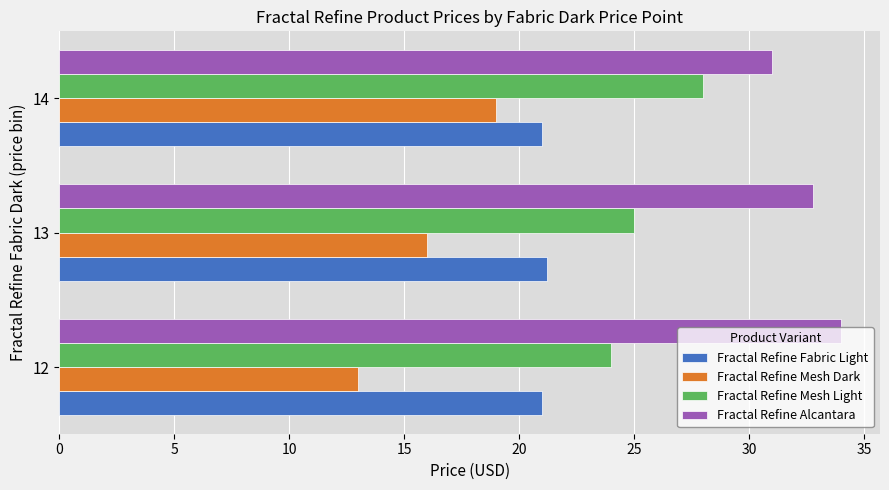

What is the difference between the maximum and minimum values in the Fractal Refine Mesh Light series?

4.0